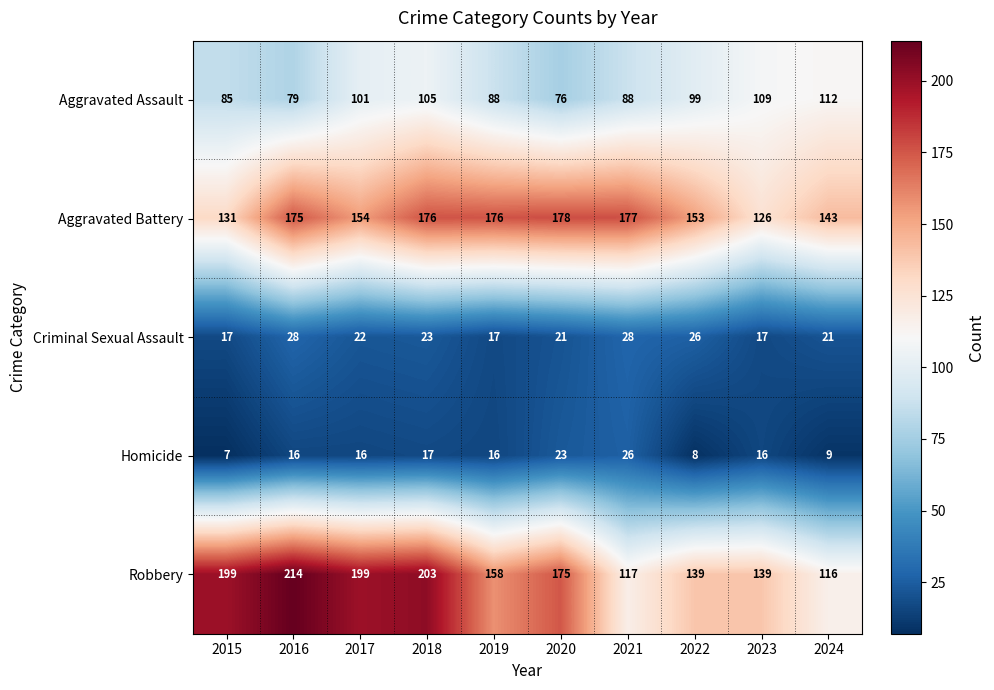

At 2022, list the series in order from smallest to largest.

Homicide, Criminal Sexual Assault, Aggravated Assault, Robbery, Aggravated Battery